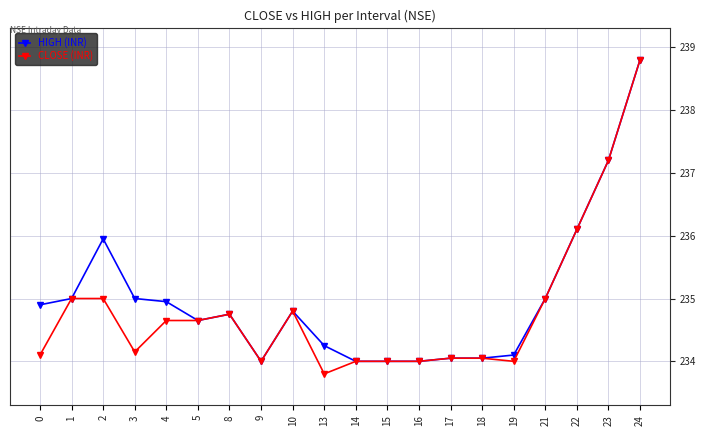

List the series in order of their overall mean, highest first.

HIGH (INR), CLOSE (INR)